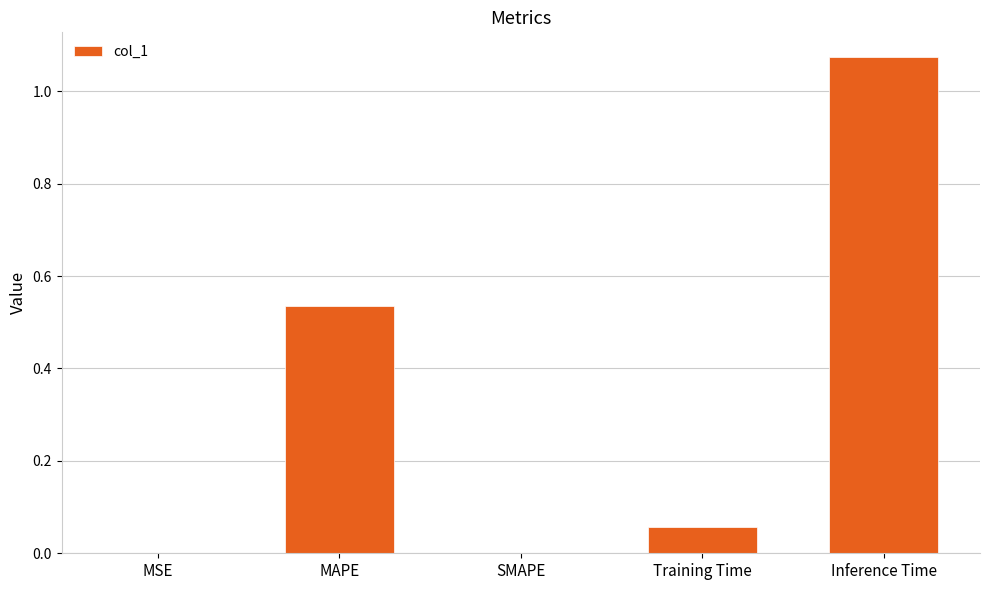

Which has a higher value, Inference Time or MAPE?

Inference Time